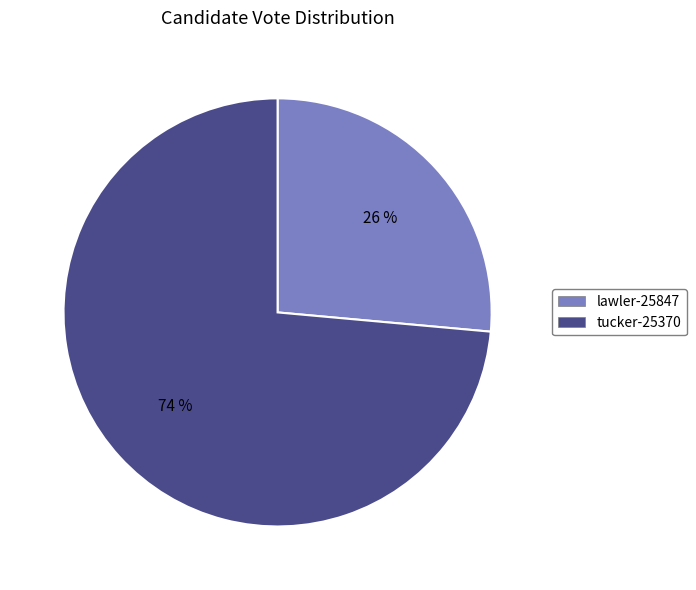

To the nearest percent, what percentage of the pie is lawler-25847?

26%